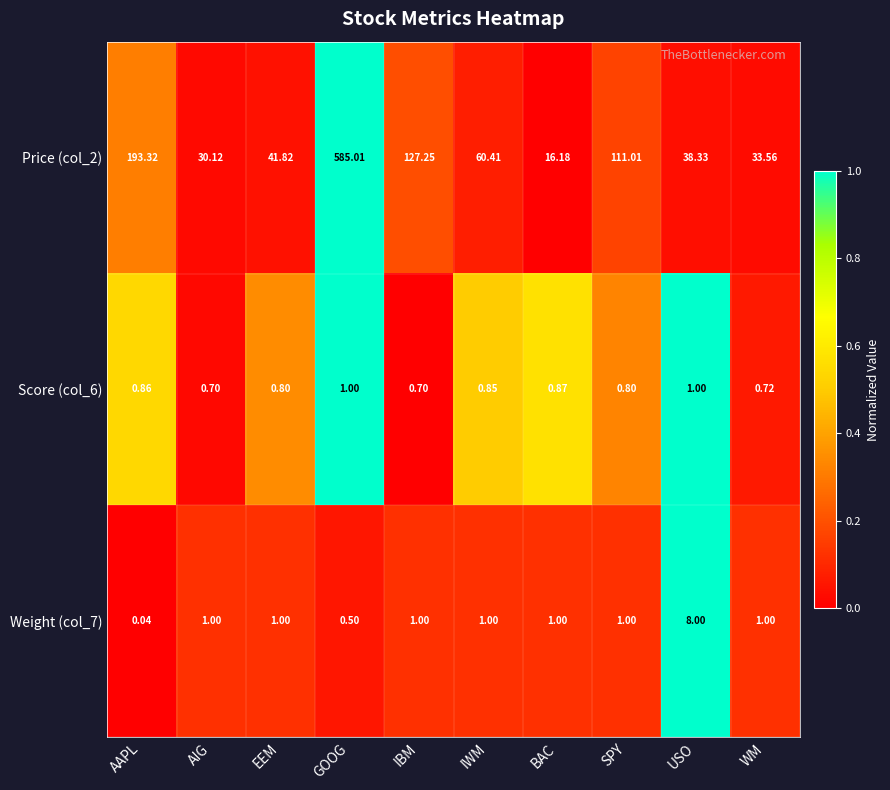

At which category is the sum across all series the highest?

GOOG